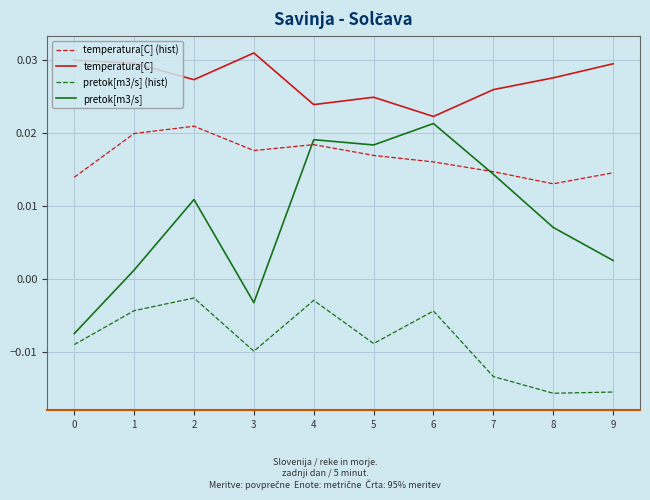

Does the chart have visible grid lines?

Yes